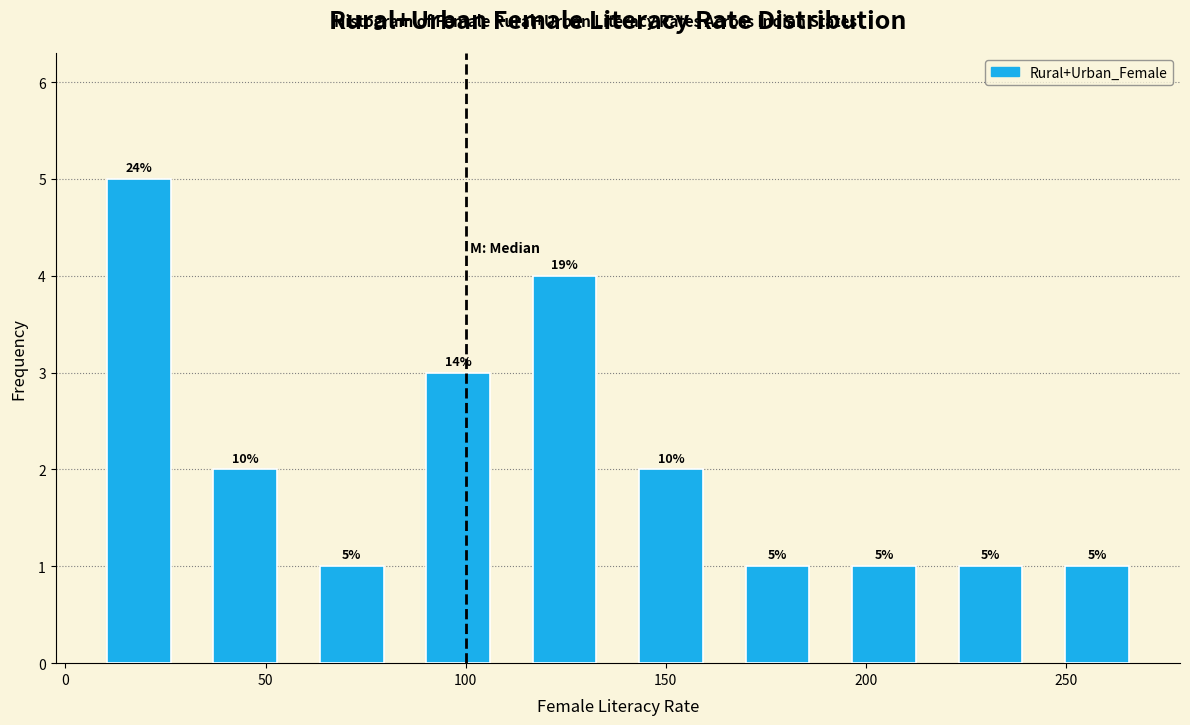

Over which range of the x-axis is the bar tallest?

5 to 30